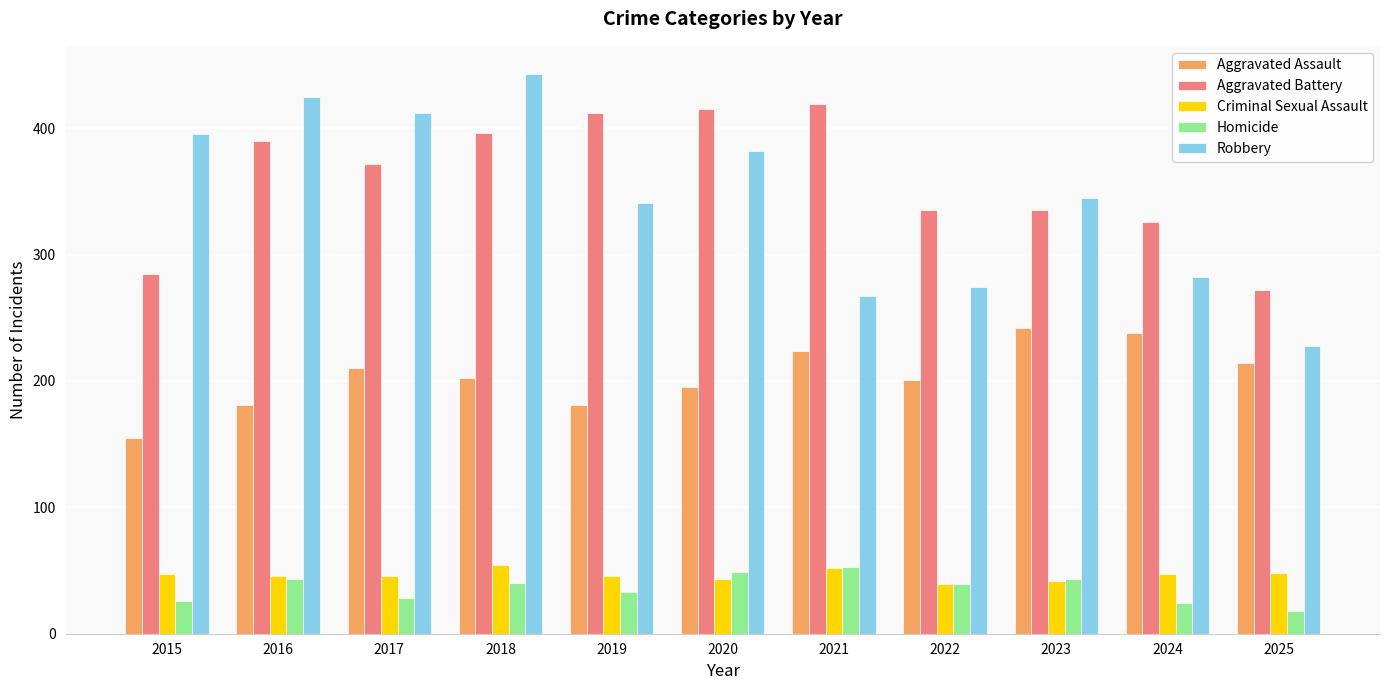

What is the difference between the highest and lowest values at 2017?

384